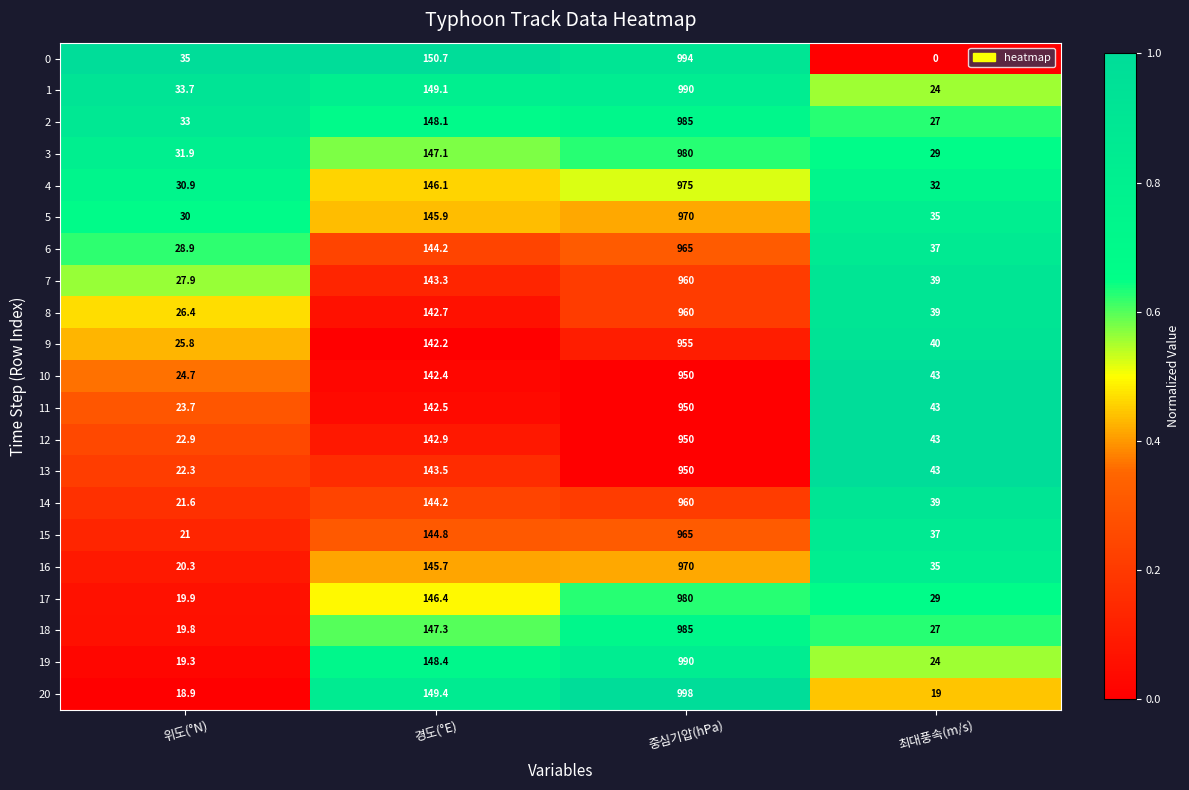

What is the difference between the highest and lowest values at 중심기압(hPa)?

48.0